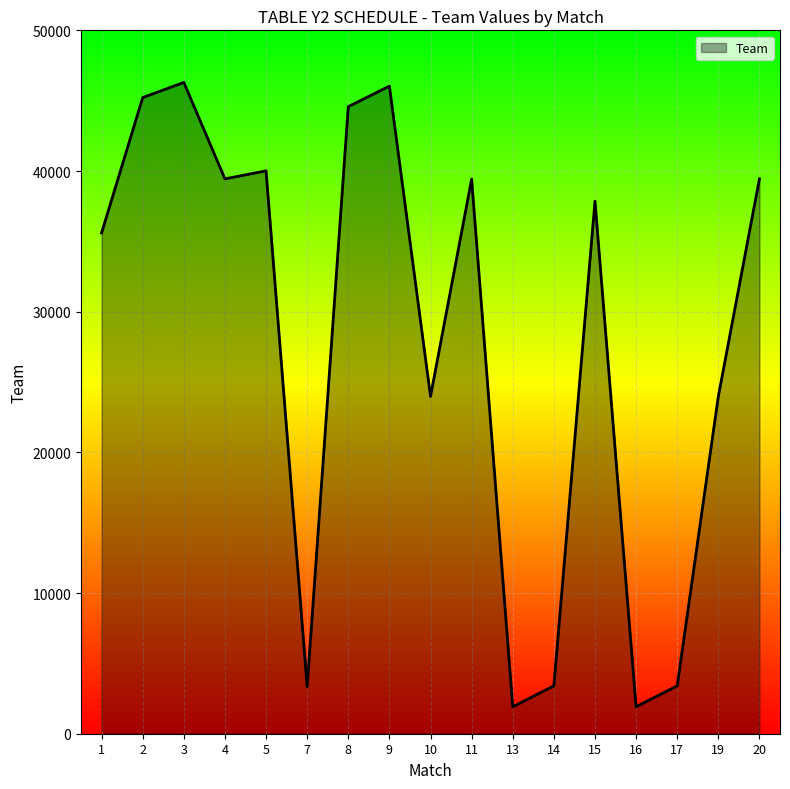

Is it true that the value at 5 is 53086?

False